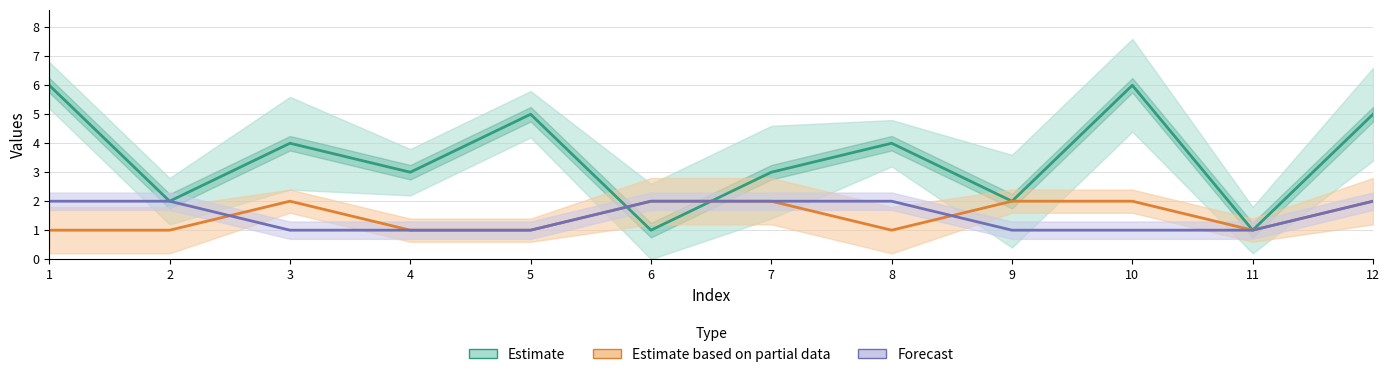

At which label does C (Estimate) reach its peak?

1